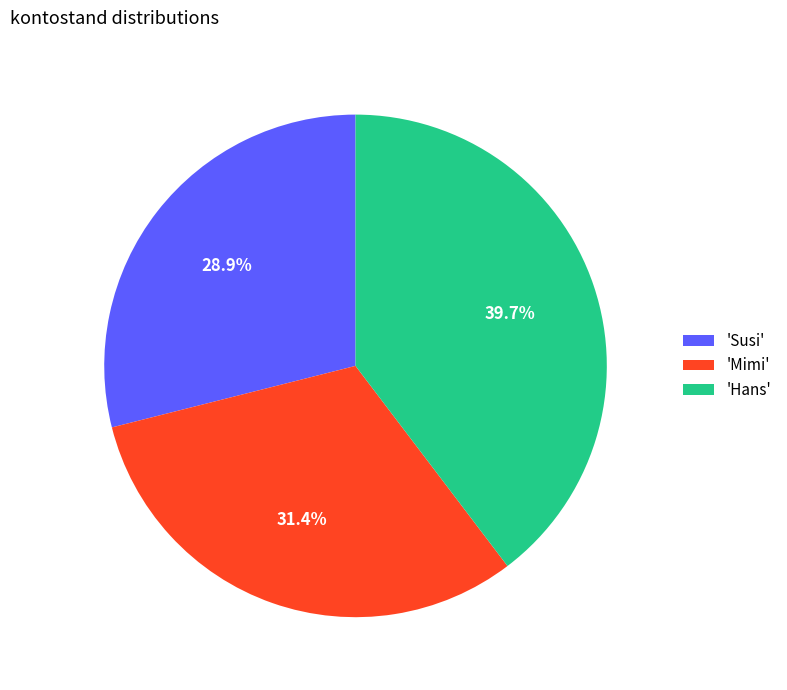

What portion of the pie excludes 'Susi'?

71.1%